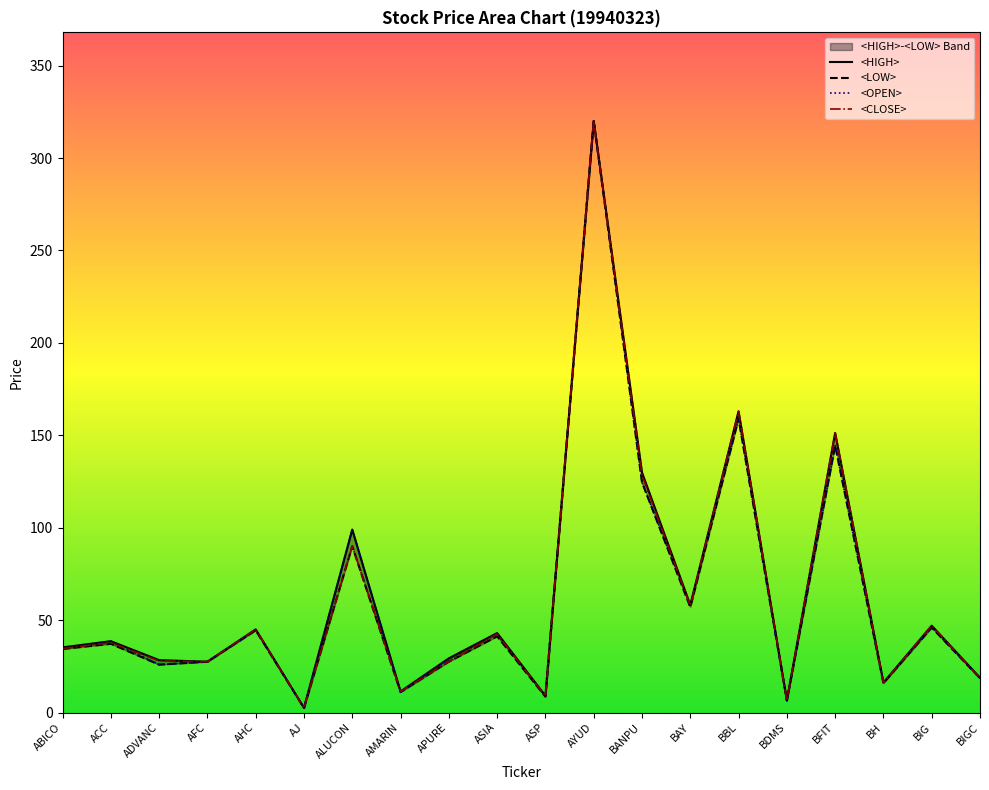

Count the number of categories in the chart.

20